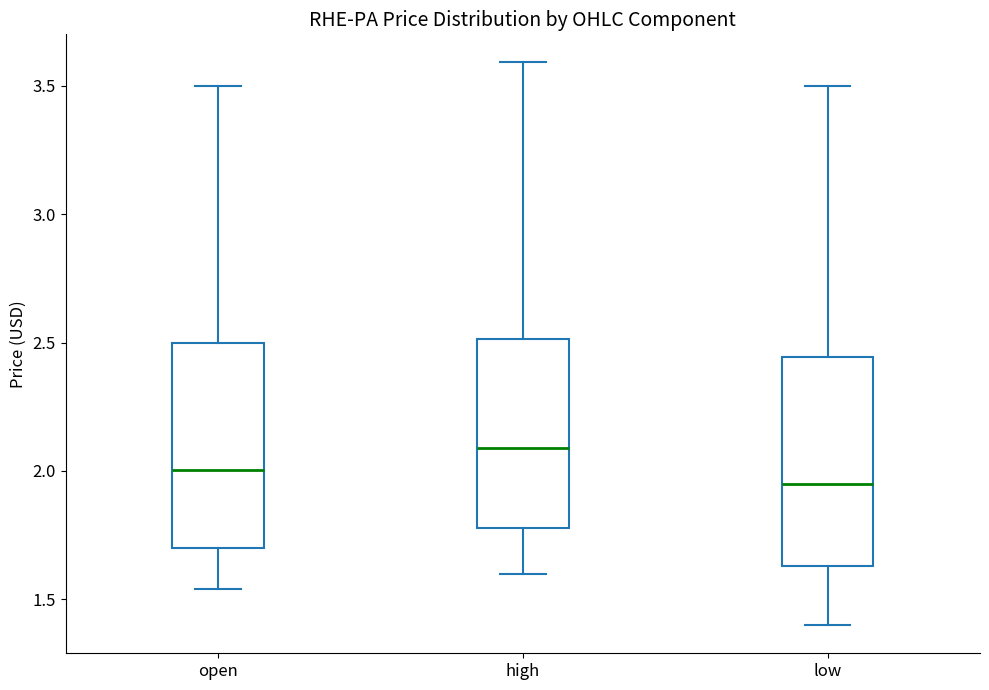

Reading left to right, read every box against the y-axis: the position of its median line, the range the box covers, and the ends of its whiskers. The values are not printed on the chart, so give them approximately, as read against the axis.

open: median 2.00, box 1.70 to 2.50, whiskers 1.55 to 3.50
high: median 2.10, box 1.80 to 2.50, whiskers 1.60 to 3.60
low: median 1.95, box 1.65 to 2.45, whiskers 1.40 to 3.50